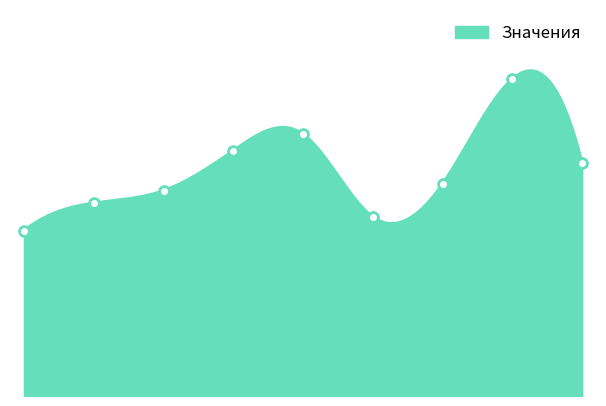

Is the value of 2012г. at Продукция greater than the value of 2014г. at Бытовая техника?

No